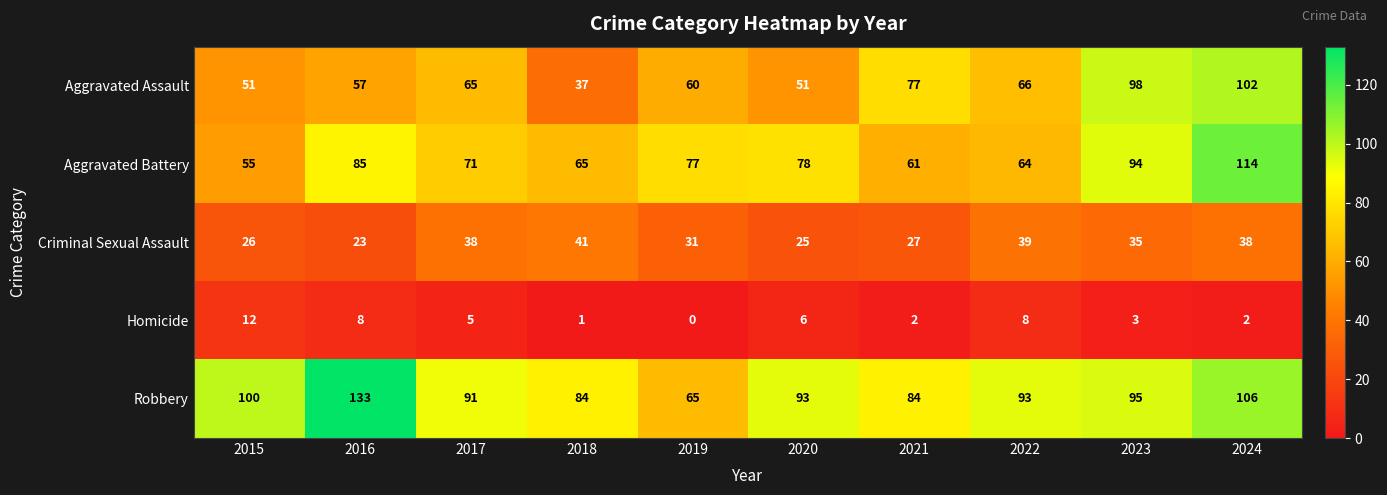

Which series has the largest total across all categories?

Robbery